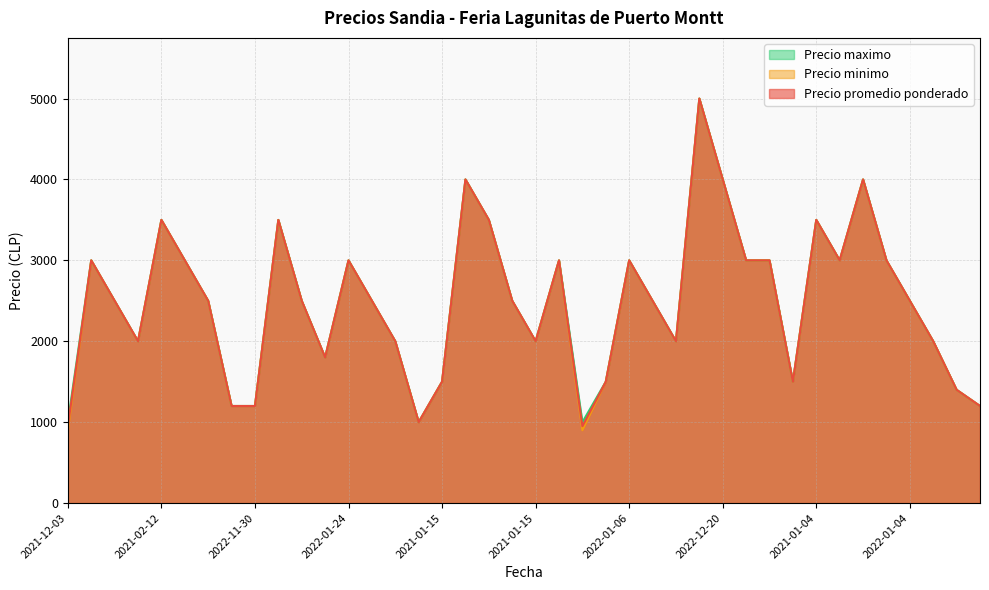

True or false: Precio minimo and Precio maximo cross at least once.

False